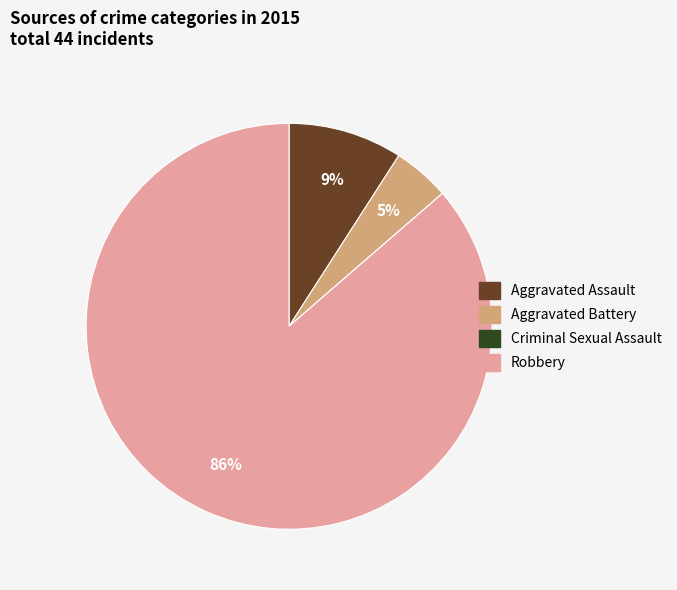

Which category has the biggest portion of the pie?

Robbery